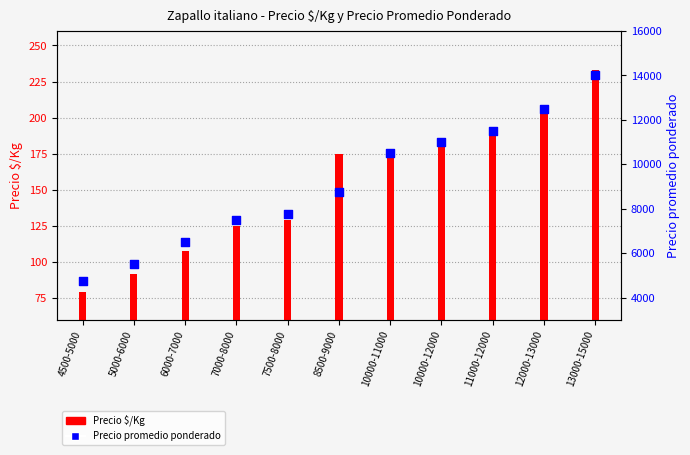

Which series has the largest Y range (max minus min)?

Precio promedio ponderado